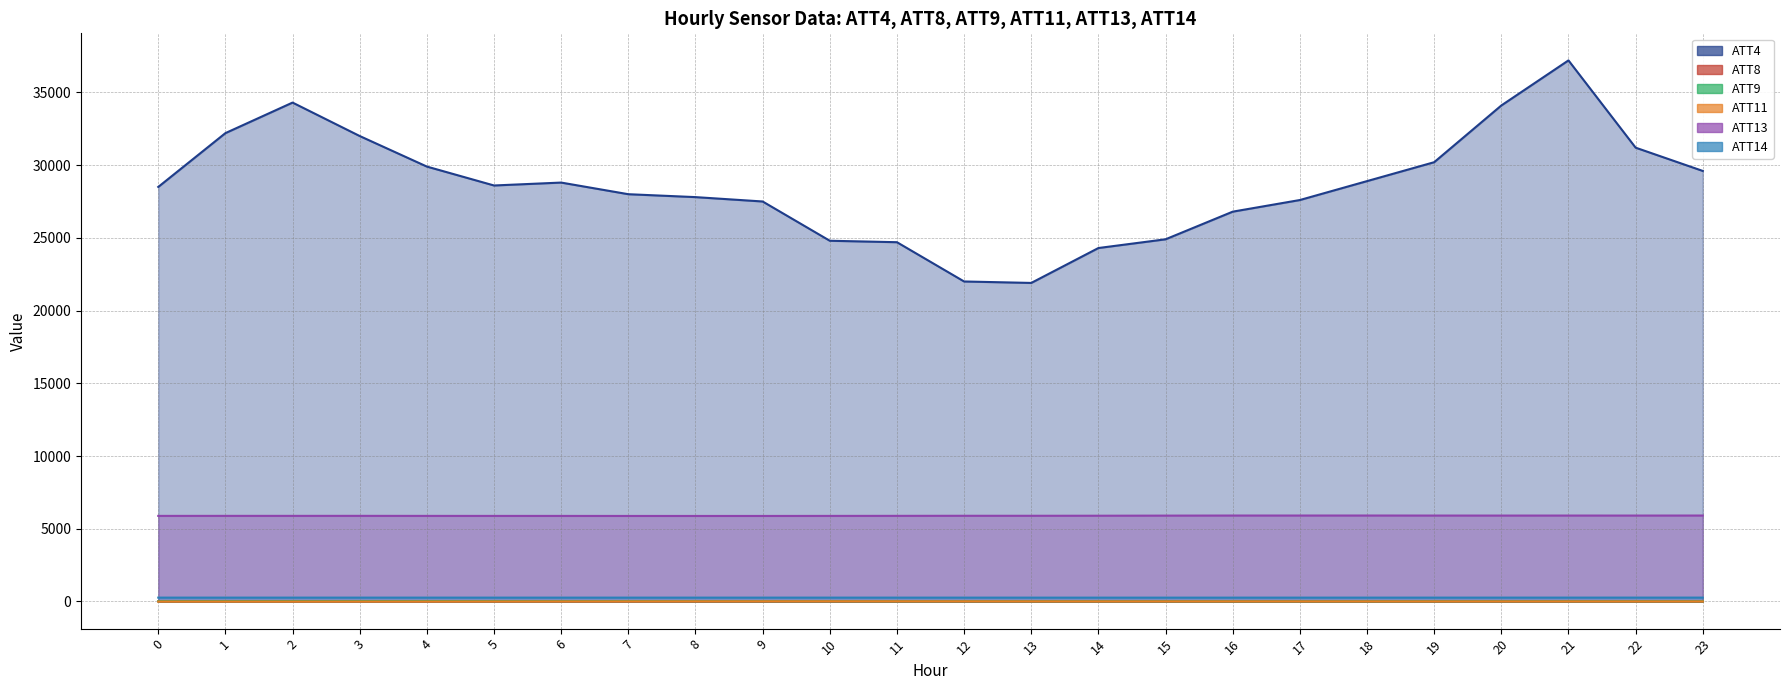

What is the maximum value shown in the chart?

37200.0